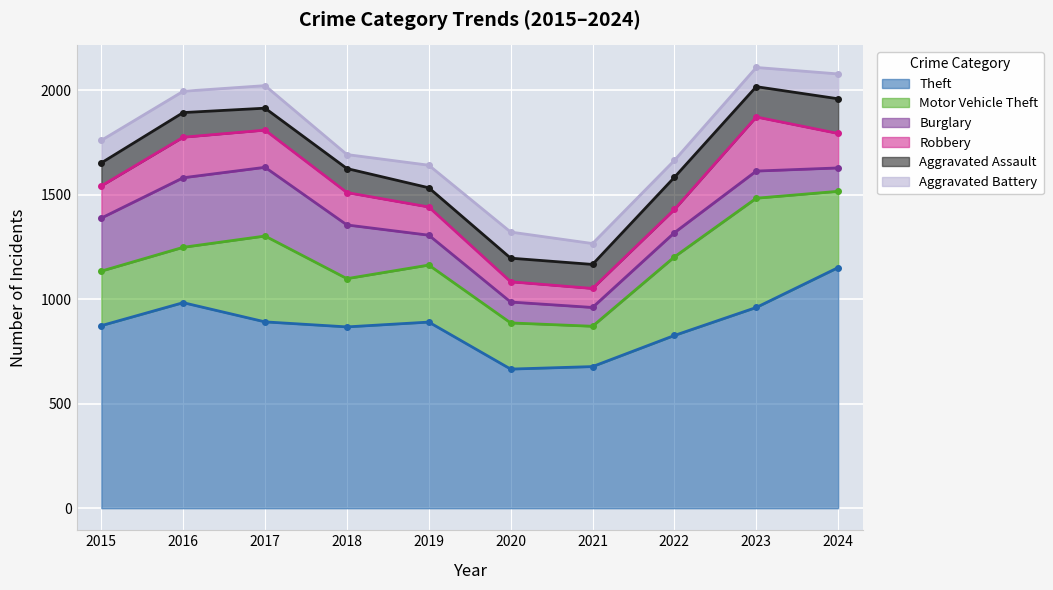

Reading left to right, transcribe all the data shown in this chart.

Theft: 2015=874	2016=984	2017=892	2018=868	2019=891	2020=666	2021=678	2022=827	2023=961	2024=1152
Motor Vehicle Theft: 2015=261	2016=265	2017=411	2018=231	2019=273	2020=221	2021=193	2022=376	2023=523	2024=365
Robbery: 2015=154	2016=194	2017=178	2018=155	2019=135	2020=97	2021=91	2022=111	2023=259	2024=165
Burglary: 2015=254	2016=333	2017=329	2018=257	2019=143	2020=100	2021=90	2022=116	2023=130	2024=112
Aggravated Assault: 2015=110	2016=118	2017=105	2018=115	2019=92	2020=113	2021=115	2022=154	2023=145	2024=166
Aggravated Battery: 2015=108	2016=102	2017=108	2018=67	2019=108	2020=125	2021=100	2022=81	2023=92	2024=119